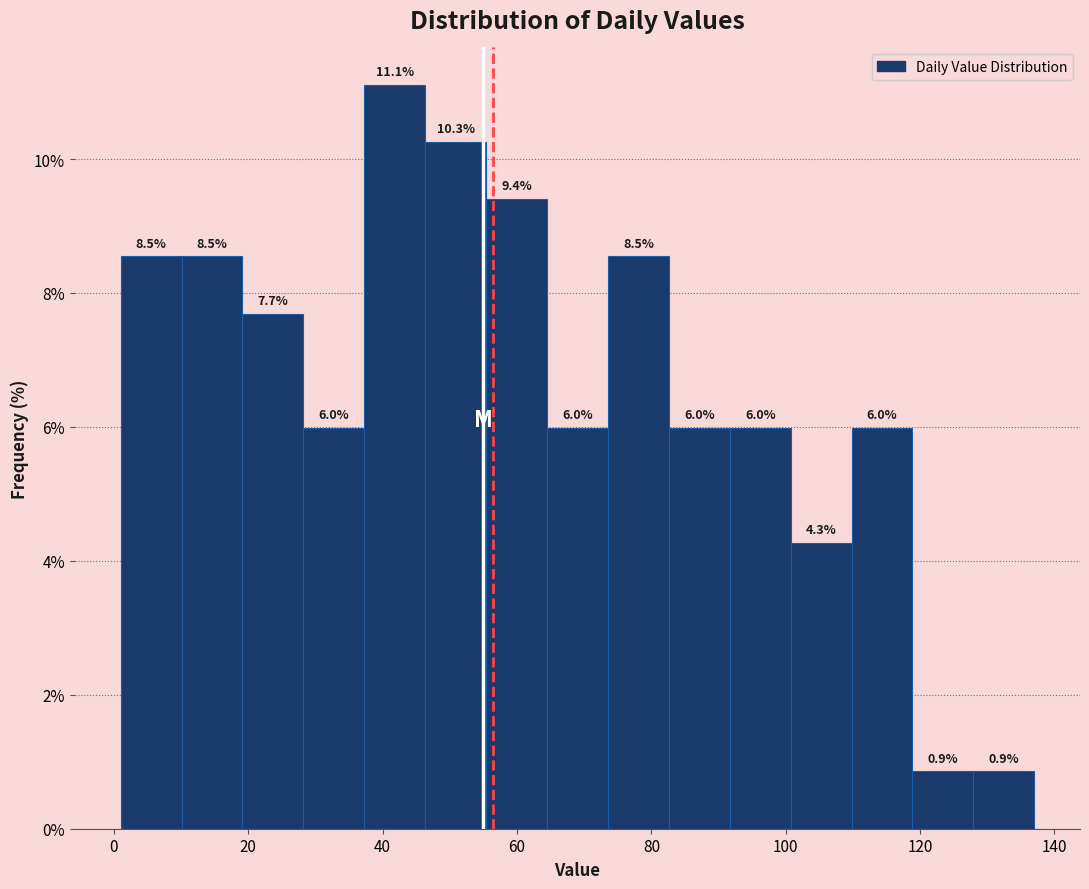

Reading left to right, transcribe this chart: for each bar, give the range it covers on the x-axis and its height. The bar edges are not printed on the chart, so give them approximately, as read against the axis.

2 to 10: 8.5
10 to 20: 8.5
20 to 28: 7.7
28 to 38: 6.0
38 to 46: 11.1
46 to 56: 10.3
56 to 64: 9.4
64 to 74: 6.0
74 to 82: 8.5
82 to 92: 6.0
92 to 100: 6.0
100 to 110: 4.3
110 to 118: 6.0
118 to 128: 0.9
128 to 138: 0.9